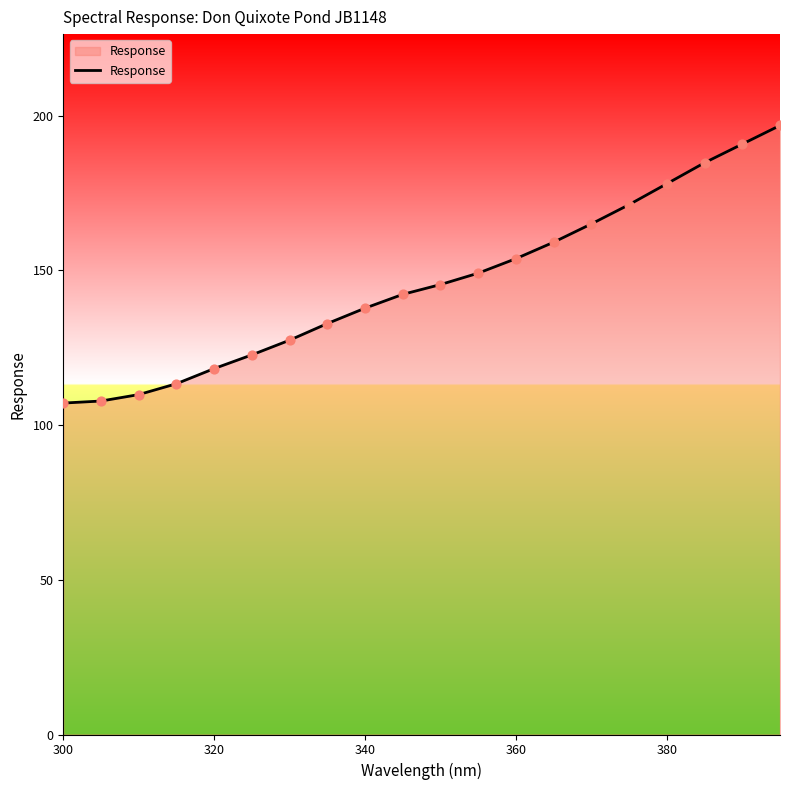

What is the difference between the maximum and minimum values?

89.7